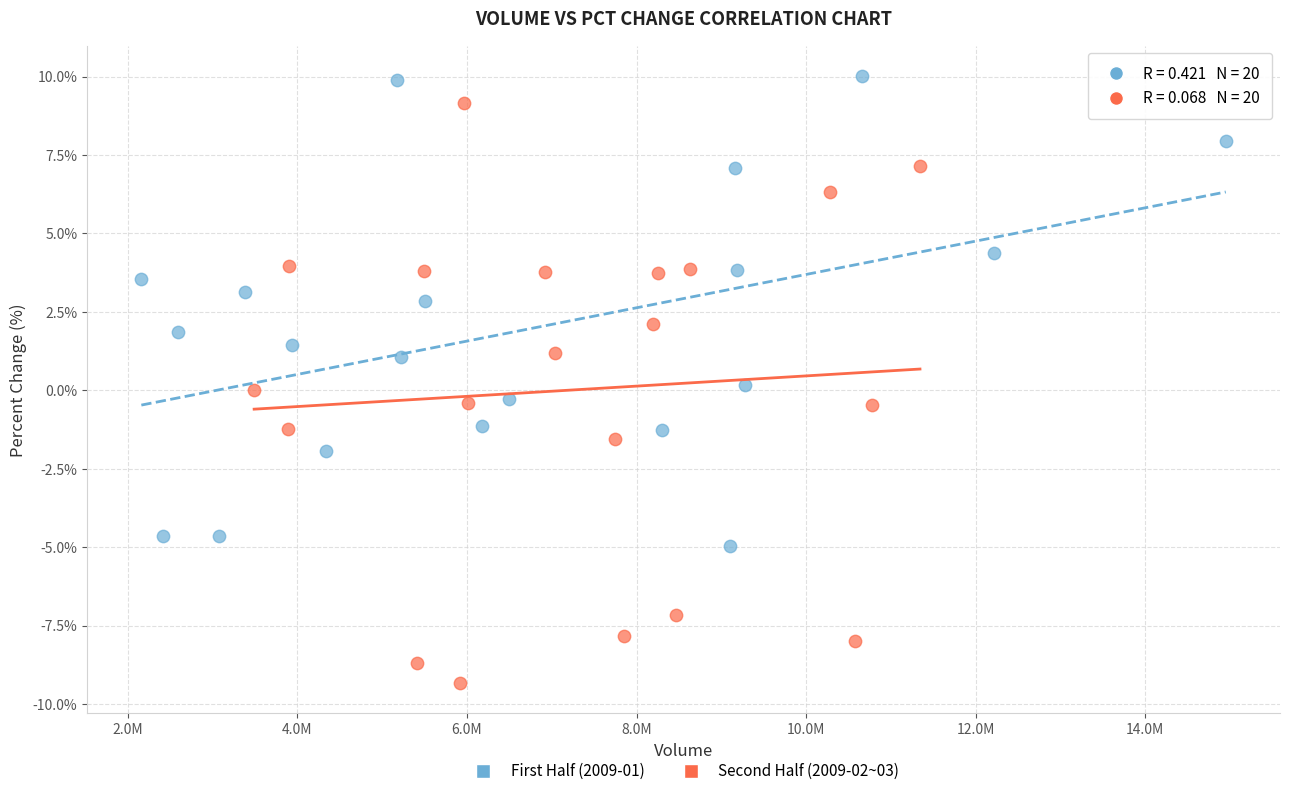

Which series has the largest Y range (max minus min)?

Second Half (2009-02~03)